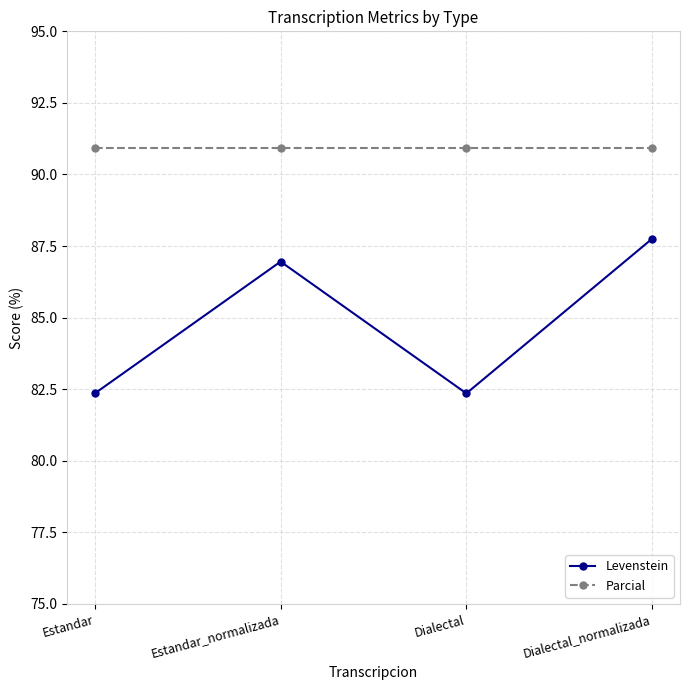

Does the chart display data point markers on the line(s)?

Yes